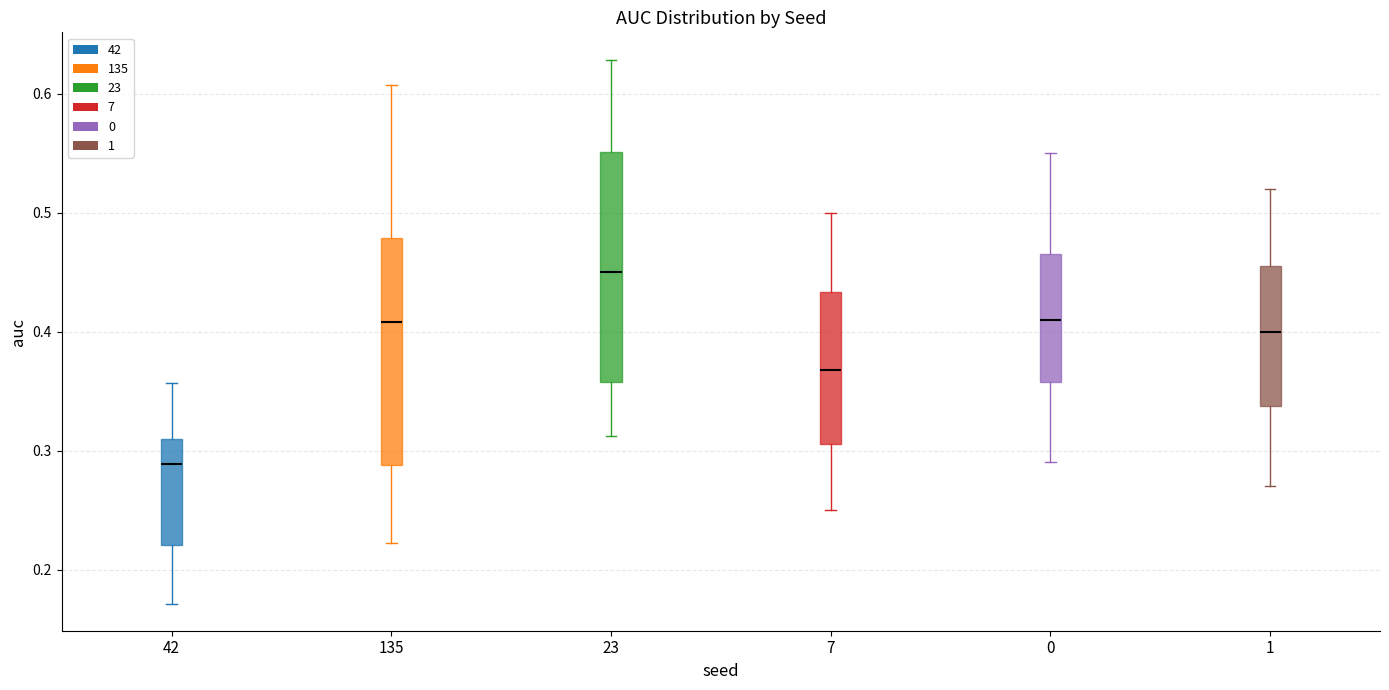

Reading left to right, transcribe this box plot: for each box, give where its median line is, the range the box spans, and where its two whiskers end, as read against the y-axis. The values are not printed on the chart, so give them approximately, as read against the axis.

42: median 0.29, box 0.22 to 0.31, whiskers 0.17 to 0.36
135: median 0.41, box 0.29 to 0.48, whiskers 0.22 to 0.61
23: median 0.45, box 0.36 to 0.55, whiskers 0.31 to 0.63
7: median 0.37, box 0.31 to 0.43, whiskers 0.25 to 0.50
0: median 0.41, box 0.36 to 0.47, whiskers 0.29 to 0.55
1: median 0.40, box 0.34 to 0.46, whiskers 0.27 to 0.52